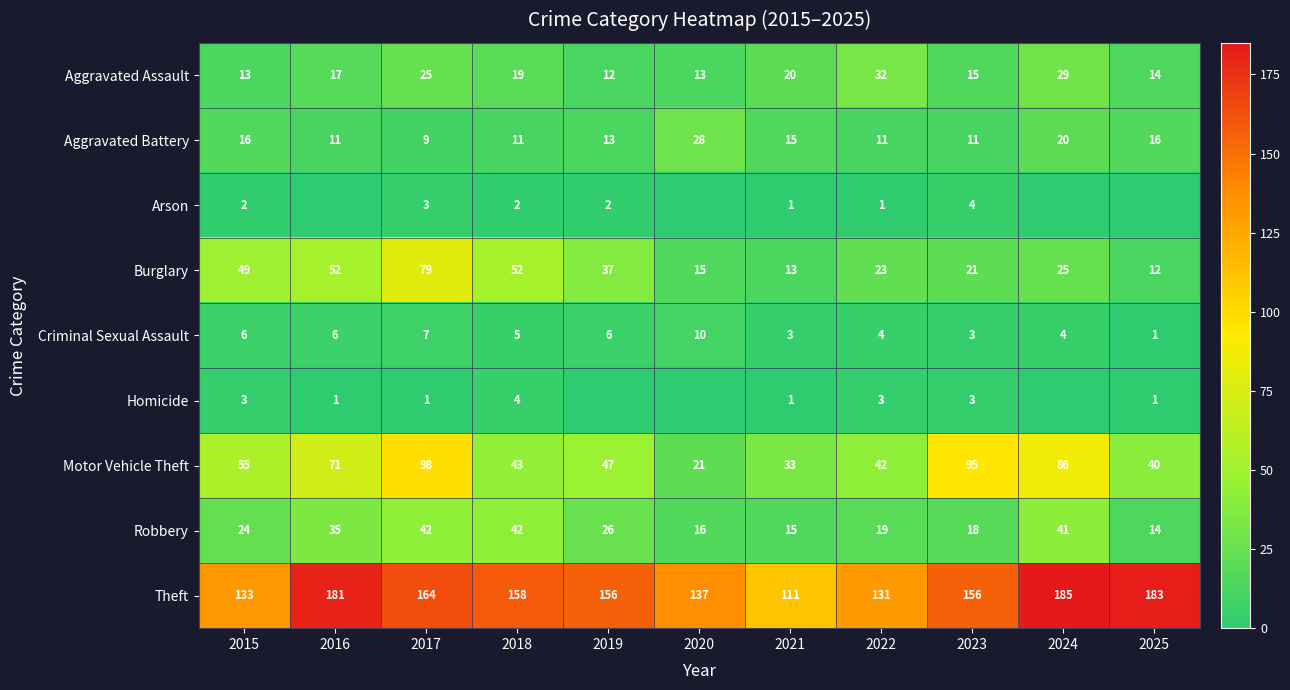

What is the difference between the maximum and second lowest values in the Theft series?

54